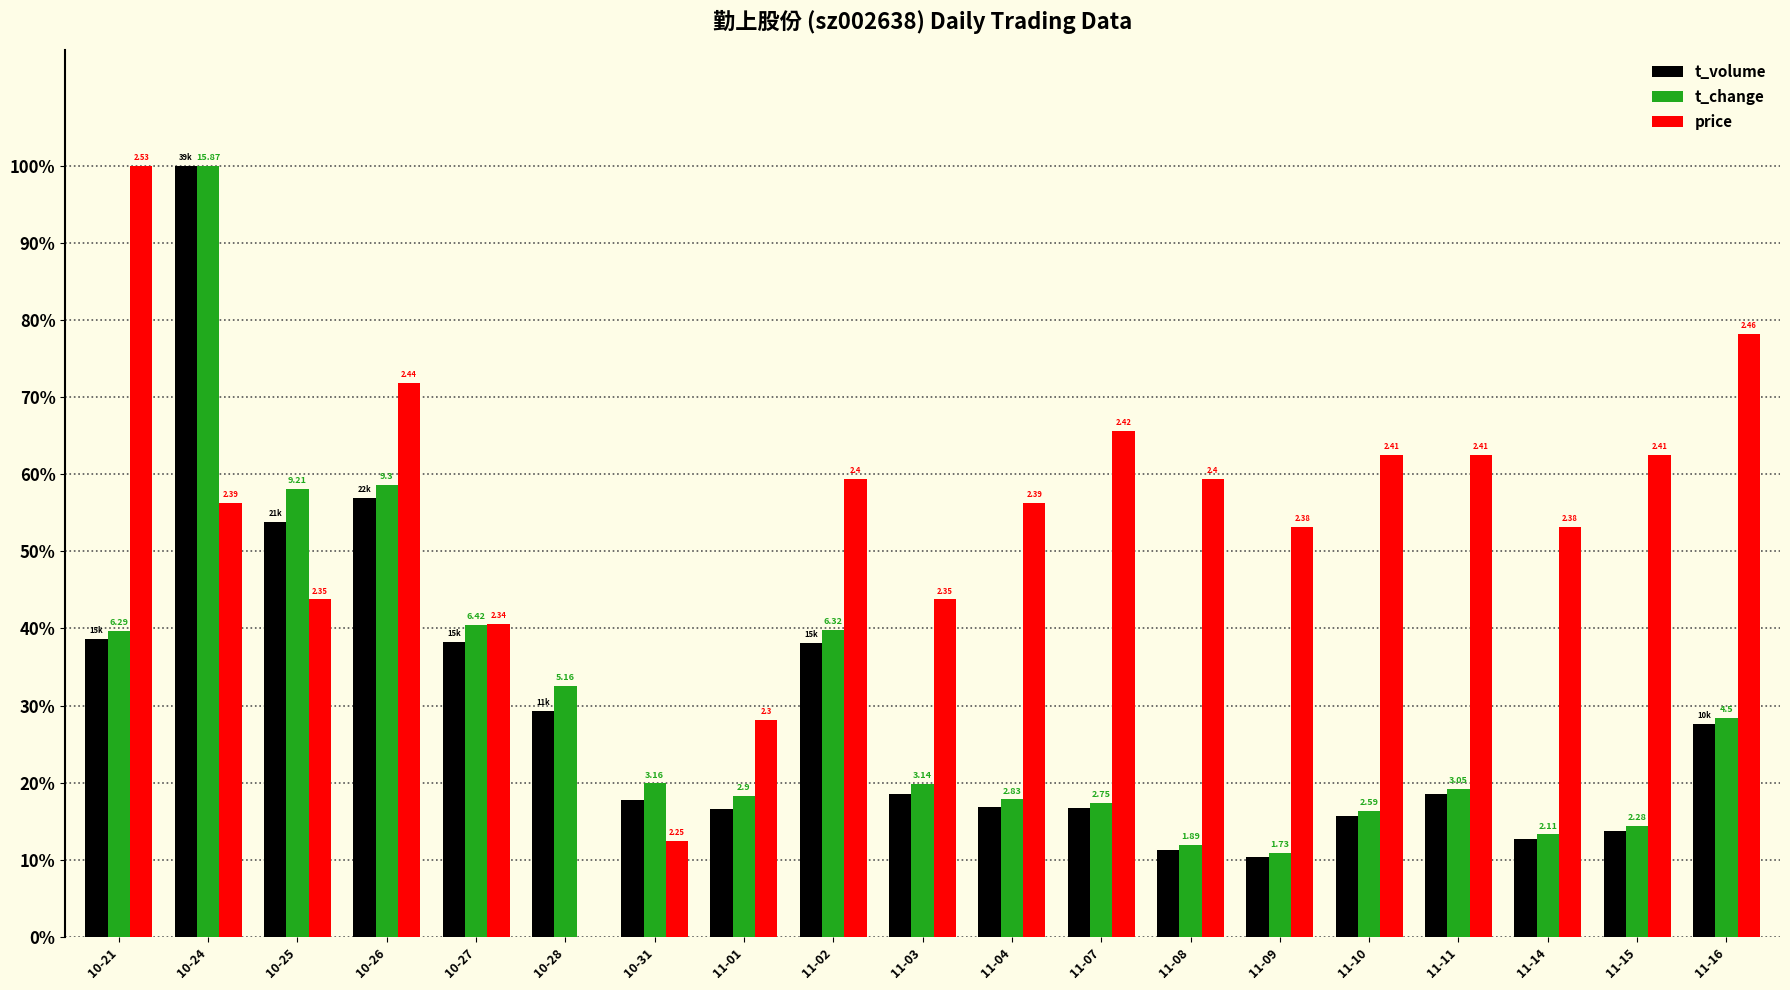

Reading left to right, what are all the values shown in this chart?

t_volume: 38.6	100.0	53.8	57.0	38.2	29.4	17.8	16.6	38.1	18.6	16.9	16.7	11.3	10.4	15.7	18.5	12.6	13.7	27.7
t_change: 39.6	100.0	58.0	58.6	40.5	32.5	19.9	18.3	39.8	19.8	17.8	17.3	11.9	10.9	16.3	19.2	13.3	14.4	28.4
price: 100.0	56.3	43.8	71.9	40.6	0.0	12.5	28.1	59.4	43.8	56.3	65.6	59.4	53.1	62.5	62.5	53.1	62.5	78.1